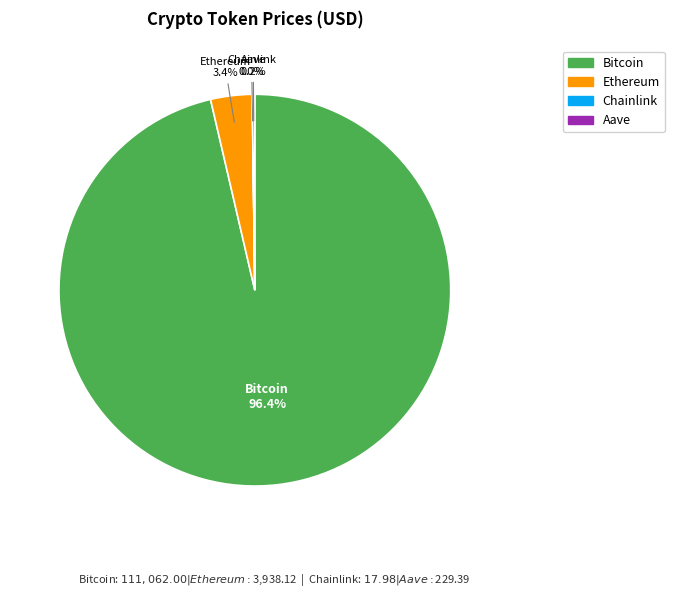

What is the largest slice in the pie chart?

Bitcoin